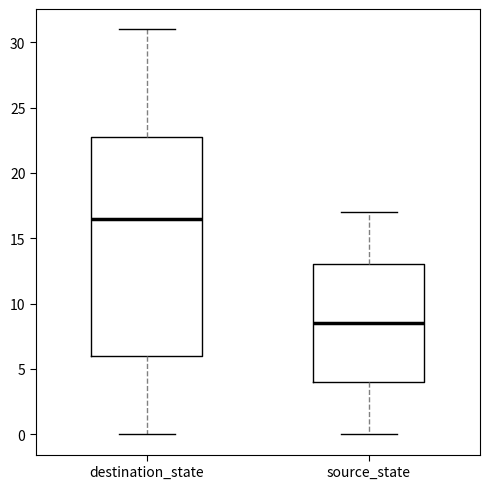

Reading left to right, read every box against the y-axis: the position of its median line, the range the box covers, and the ends of its whiskers. The values are not printed on the chart, so give them approximately, as read against the axis.

destination_state: median 16.5, box 6.0 to 23.0, whiskers 0.0 to 31.0
source_state: median 8.5, box 4.0 to 13.0, whiskers 0.0 to 17.0